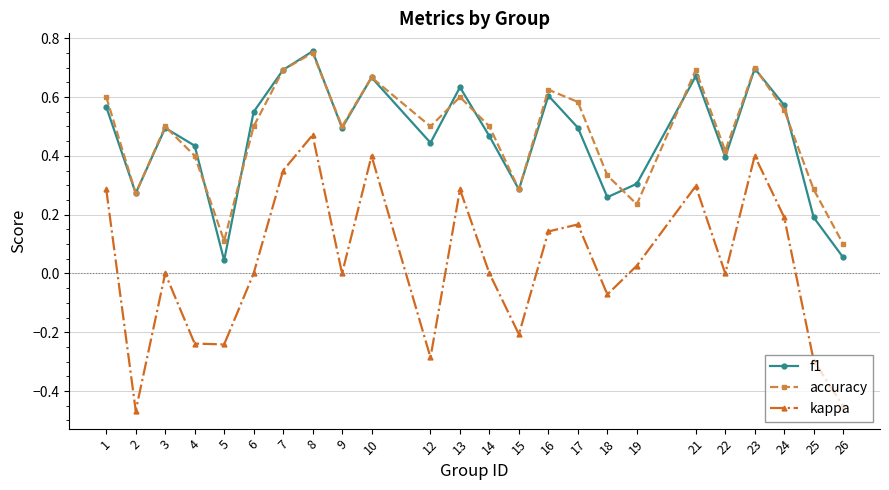

True or false: kappa has a value of 0.3 at 1.

True